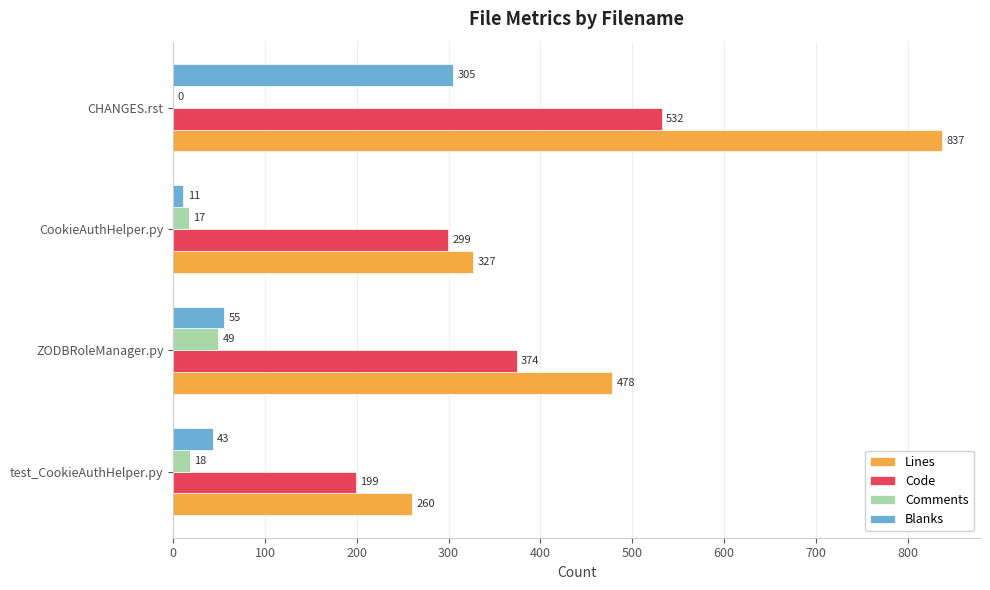

Which series changed the most between ZODBRoleManager.py and CookieAuthHelper.py?

Lines